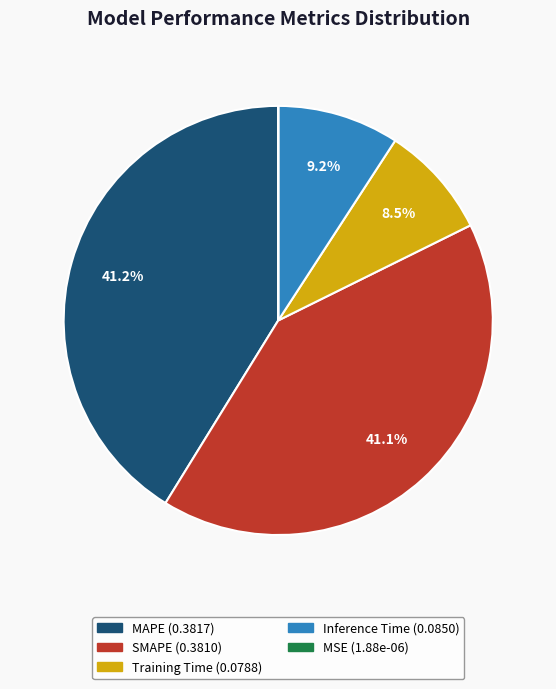

To the nearest percent, what percentage of the pie is MAPE?

41%